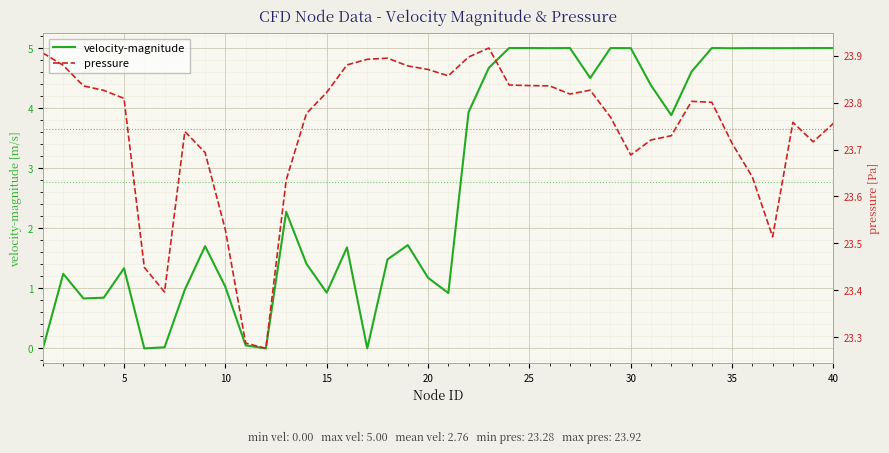

Is it true that velocity-magnitude equals 0.5 at 20?

False